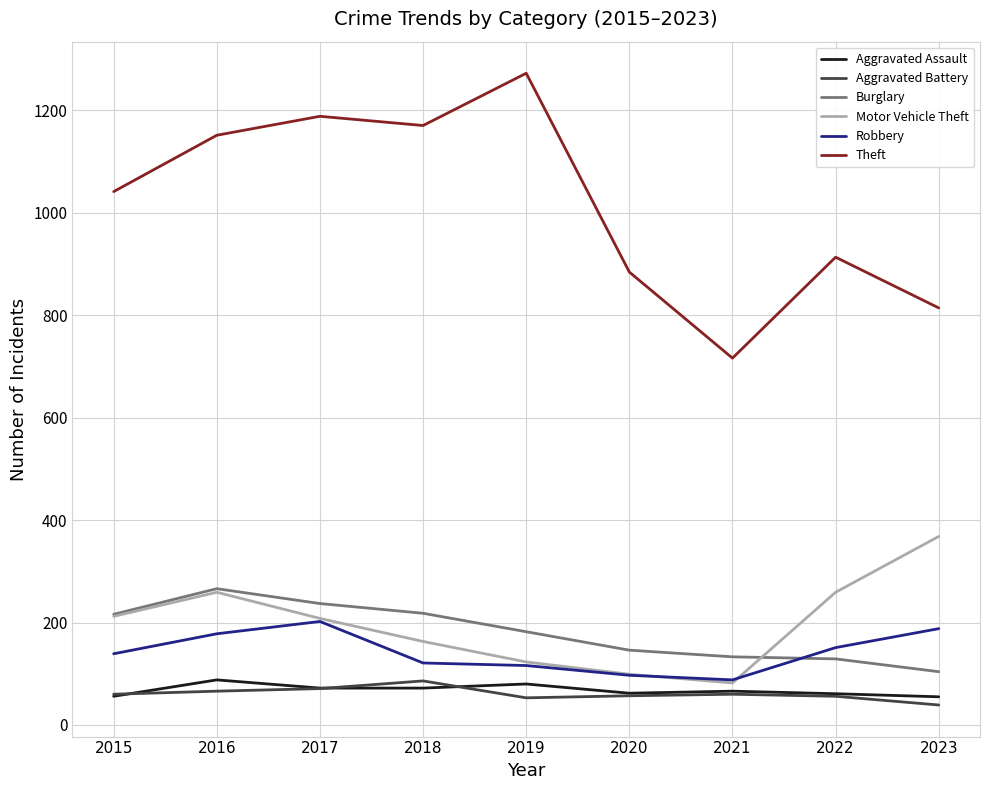

What is the sum of all Aggravated Battery values?

548